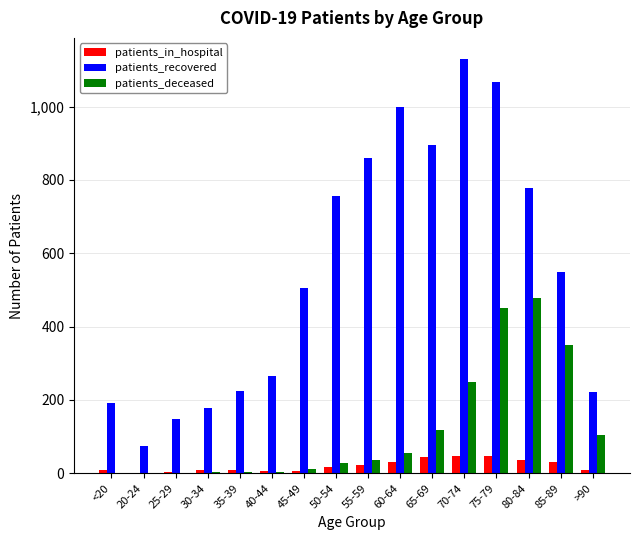

Where is patients_recovered nearest to the value 602?

85-89